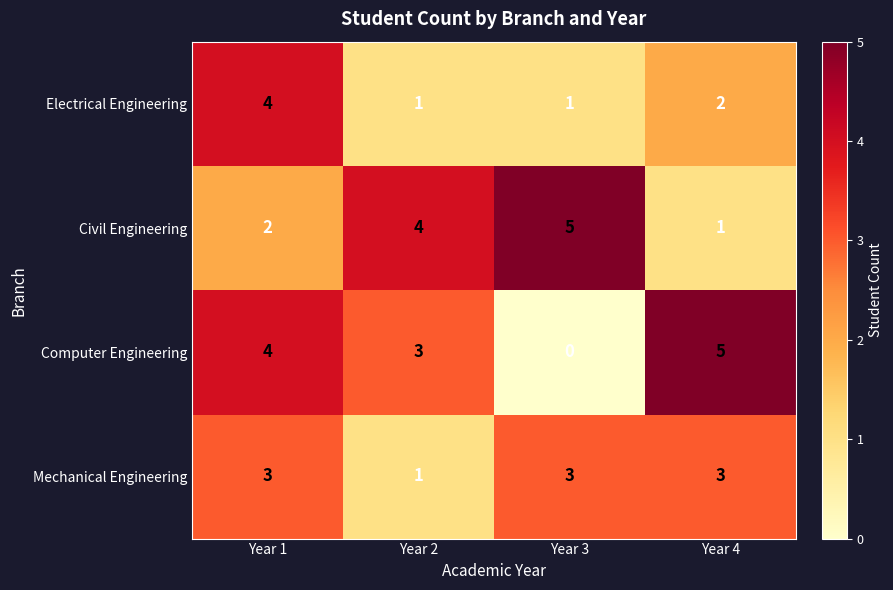

At which label does Computer Engineering reach its peak?

Year 4